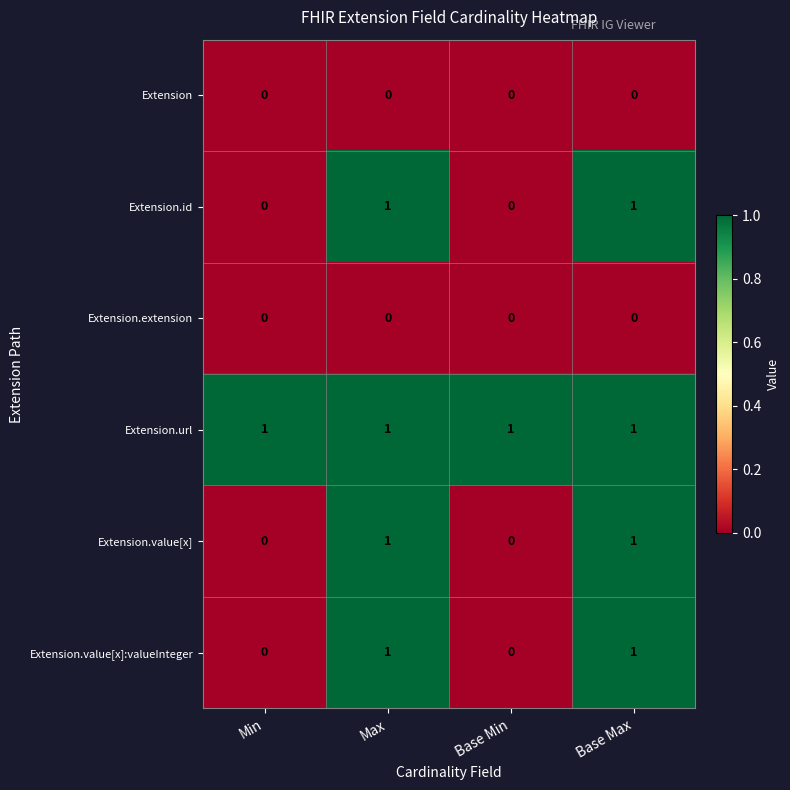

True or false: Extension.value[x]:valueInteger has a value of 0 at Base Max.

False